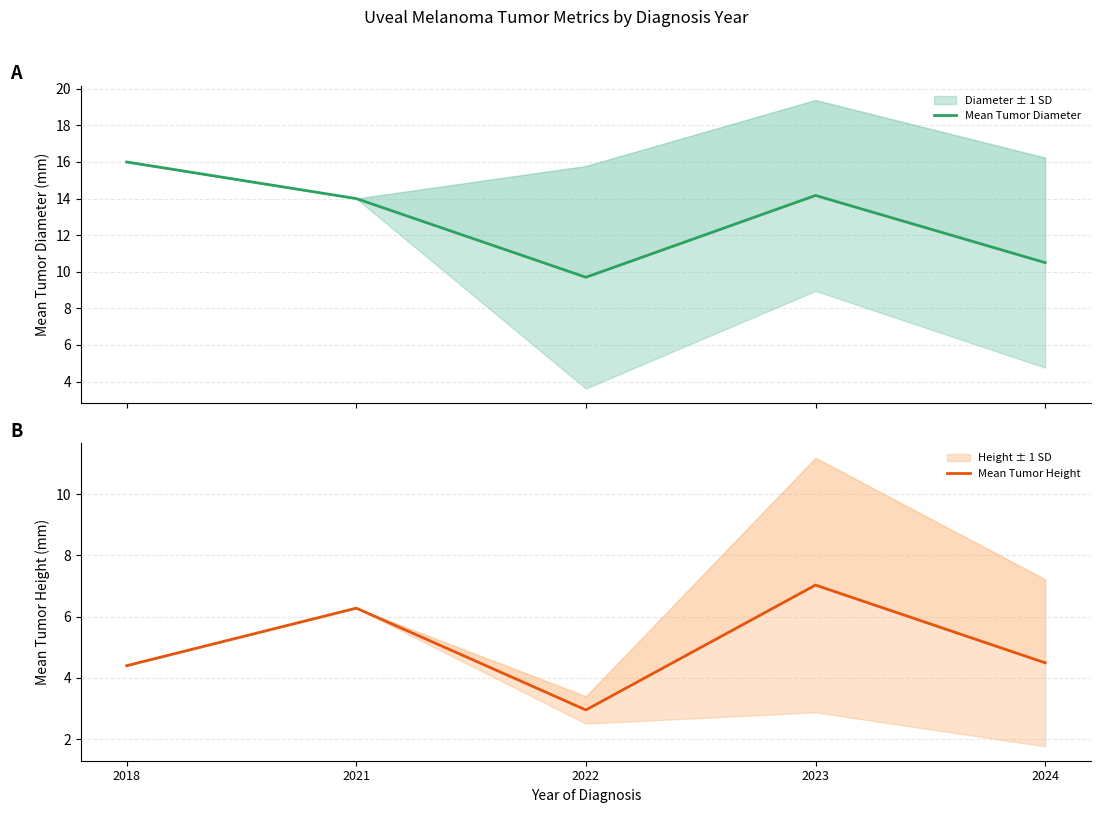

What is the highest value of the Mean Tumor Height series?

7.0